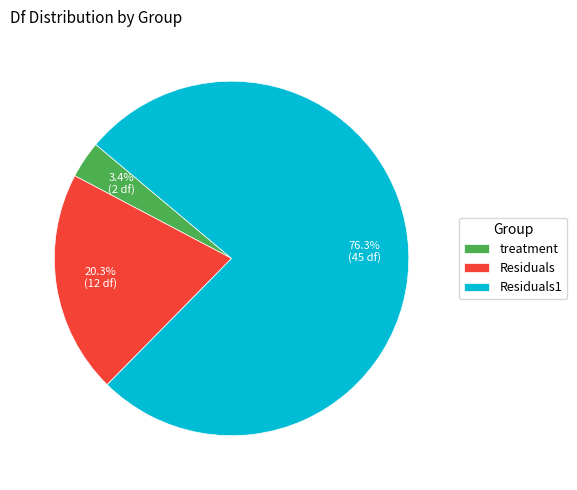

How many slices are in this pie chart?

3